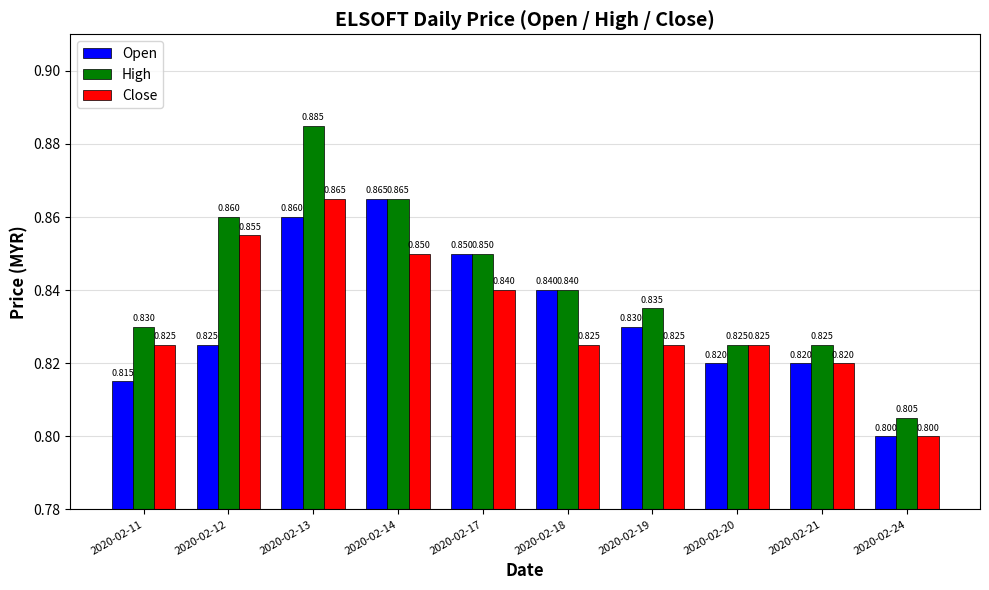

What is the value of the Close bar at the 10th from the left?

0.8